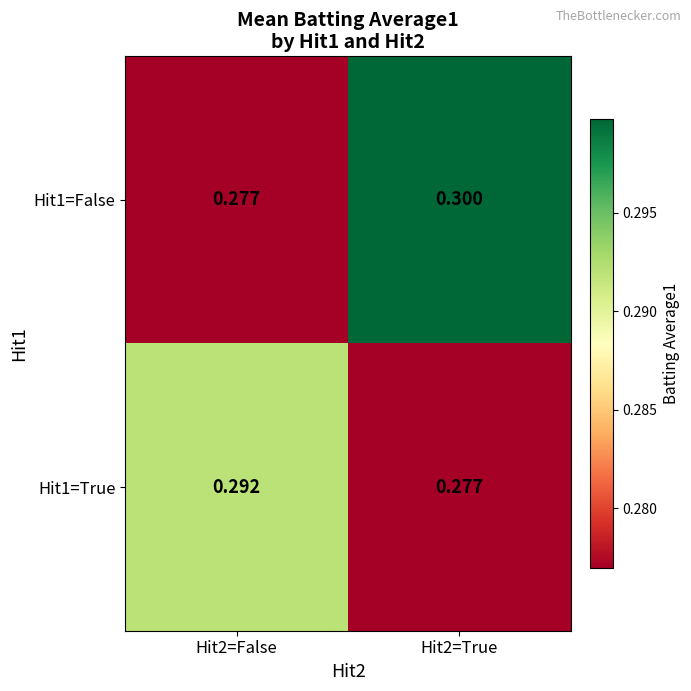

Is the value of Hit1=False at Hit2=True greater than the value of Hit1=True at Hit2=False?

Yes